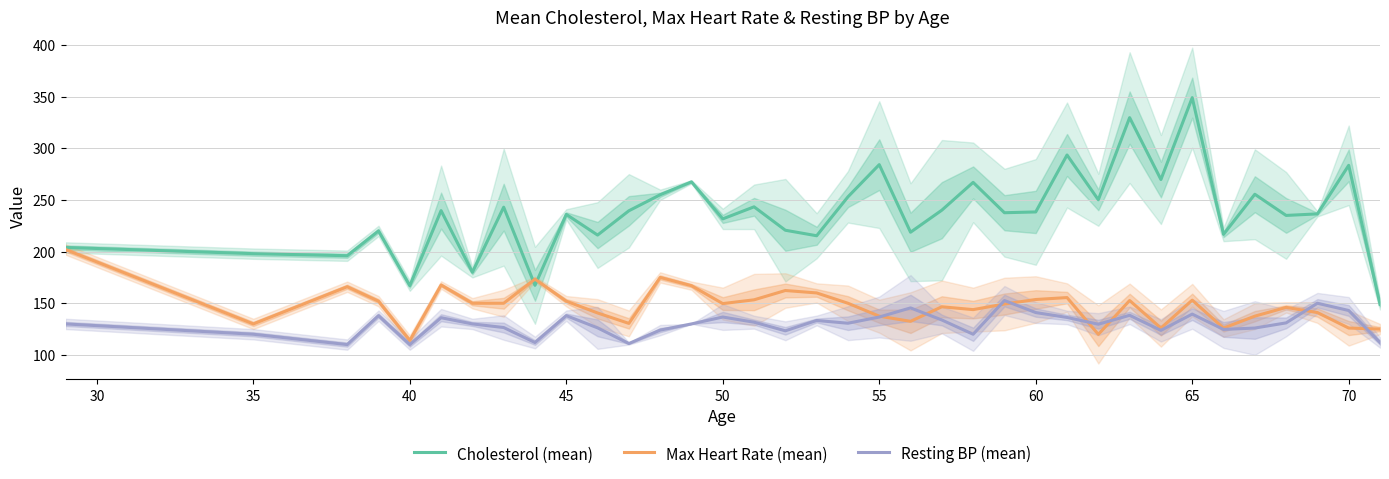

How many distinct data groups are displayed?

3